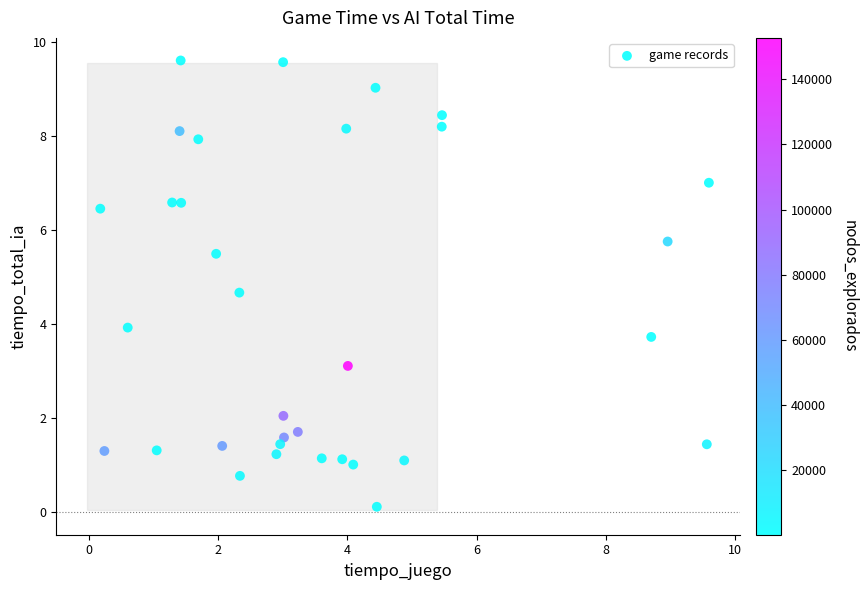

What is the range of Y values (max minus min)?

9.5